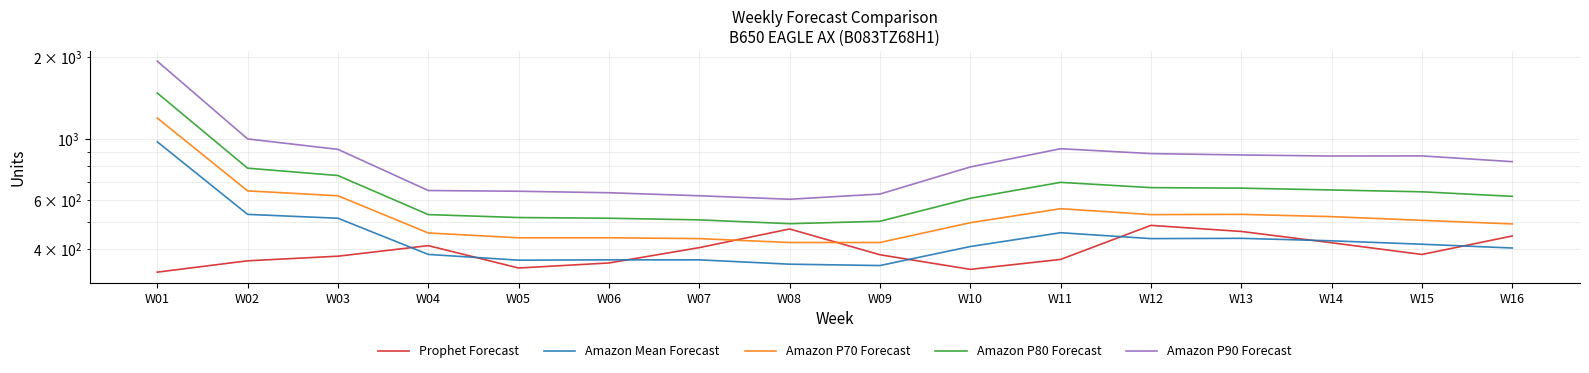

What is the difference between the highest and lowest values at W09?

285.0